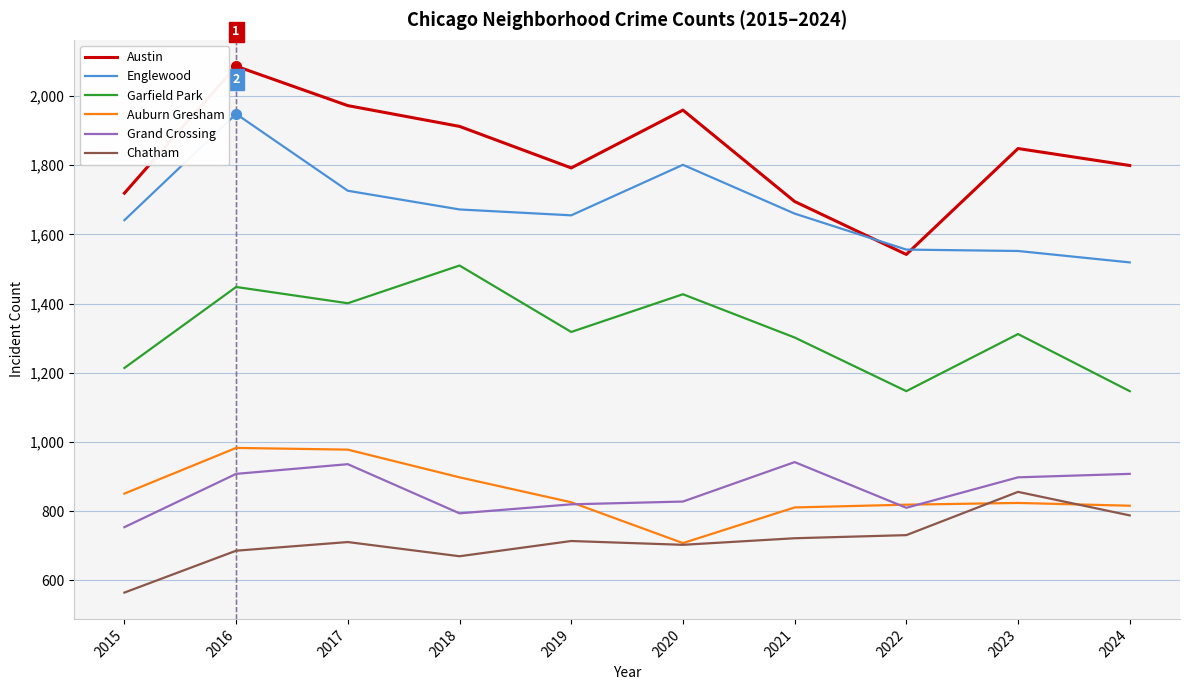

Which series has the widest spread of values?

Austin